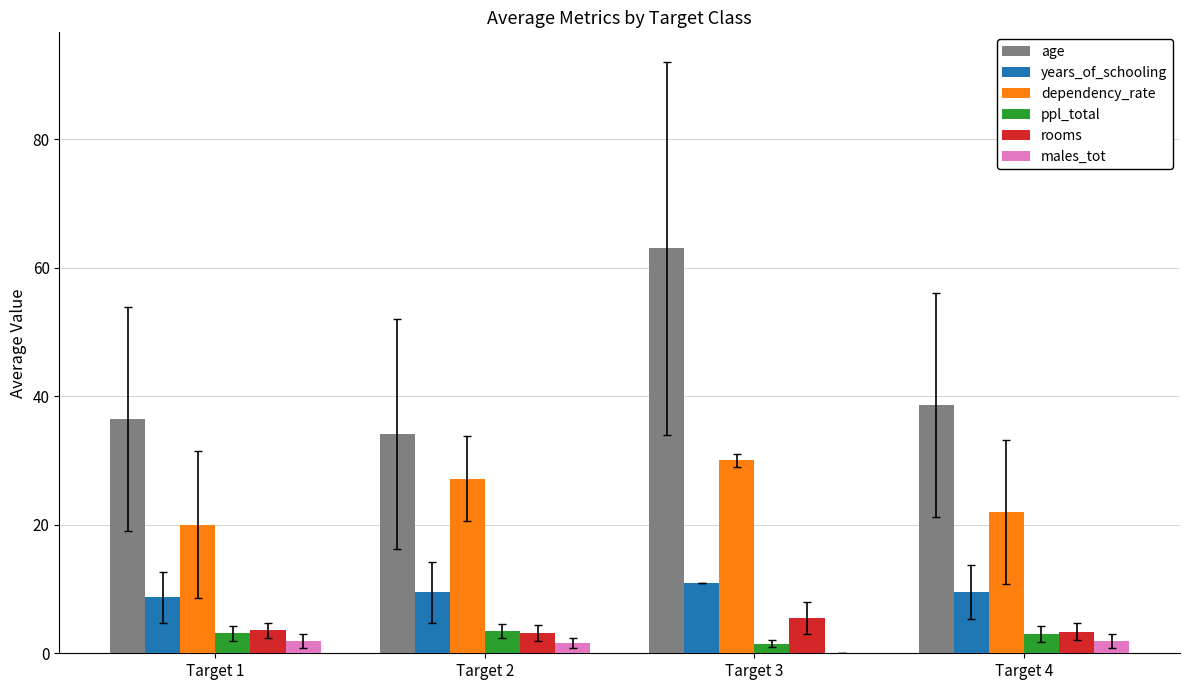

Between Target 2 and Target 3, which series saw the biggest shift?

age